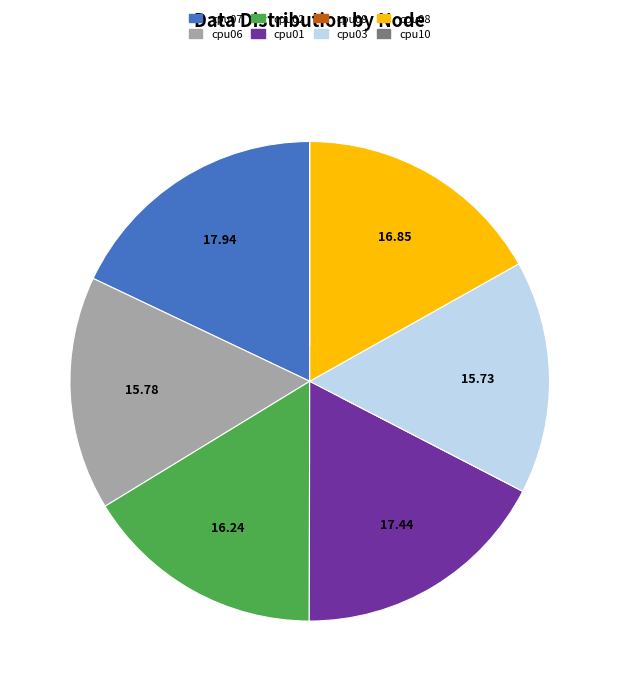

Do cpu01 and cpu02 together represent more than half of the pie?

No